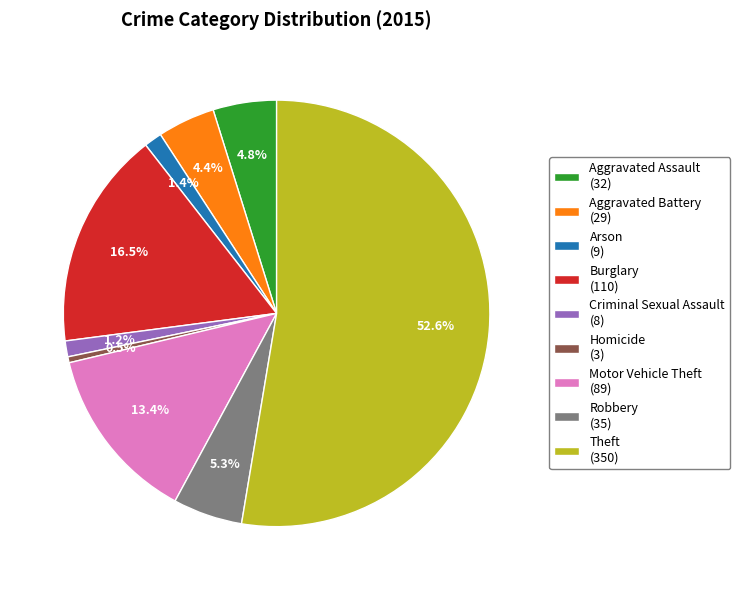

To the nearest percent, what is the difference between the Arson and Burglary slice percentages?

15%